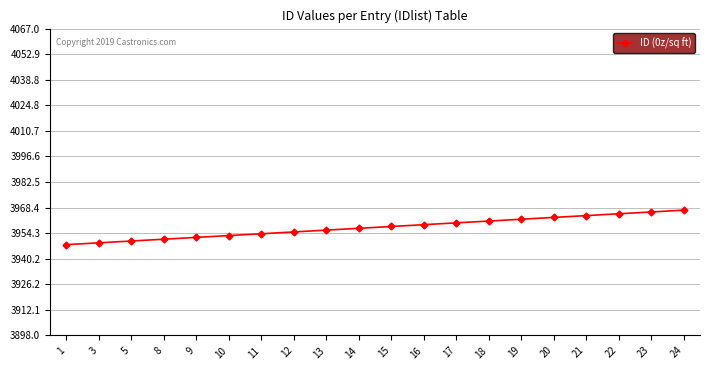

What is the smallest value displayed?

3948